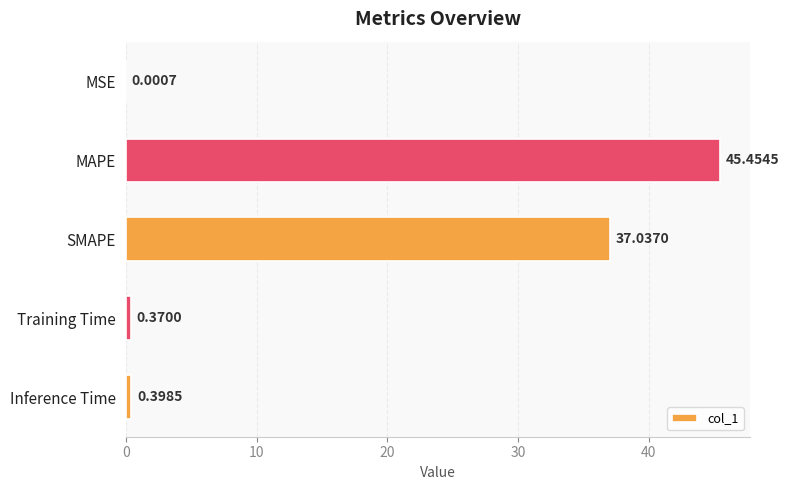

Where is the data nearest to the value 22?

SMAPE